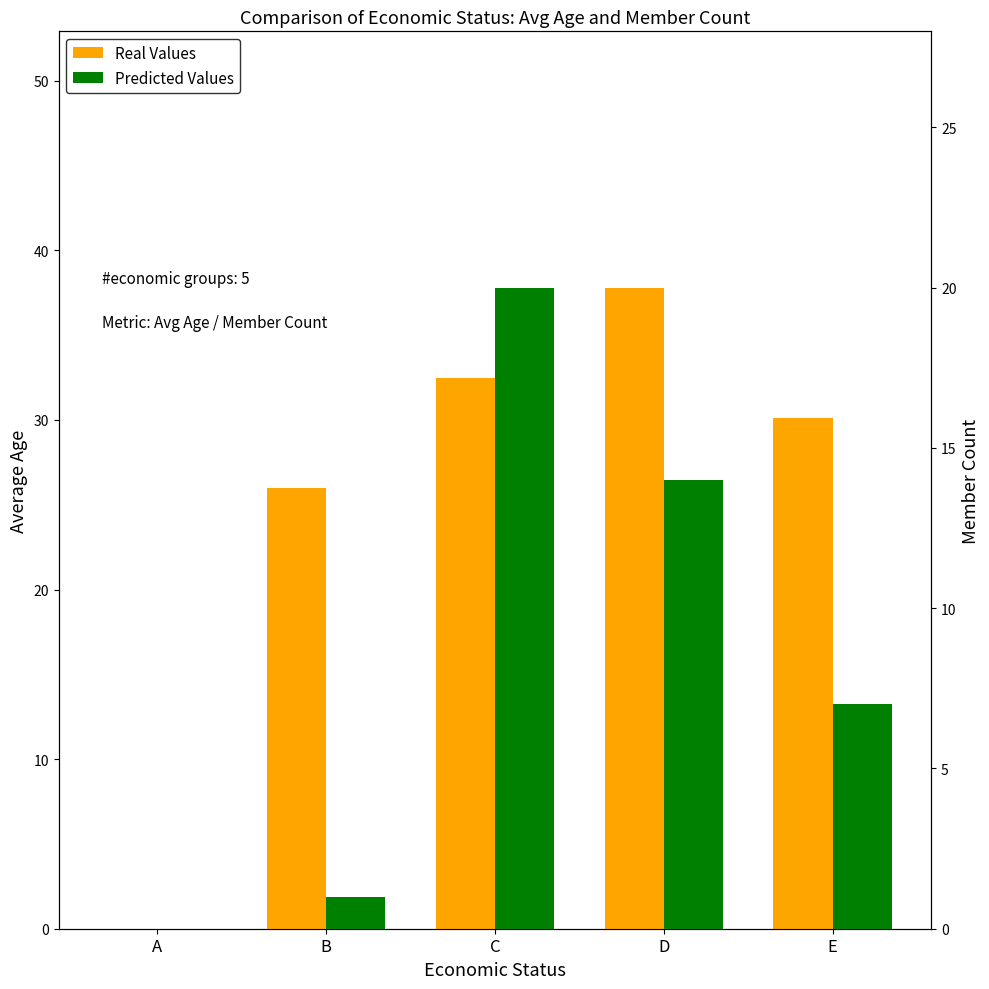

What is the total value across all series at C?

52.5